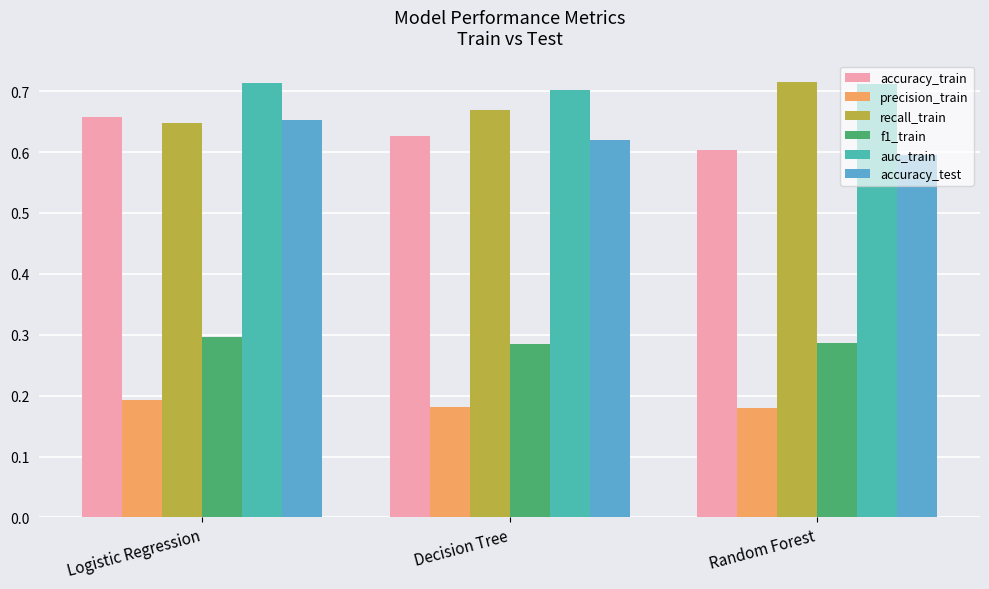

The value of f1_train at Decision Tree is 0.2. True or false?

False